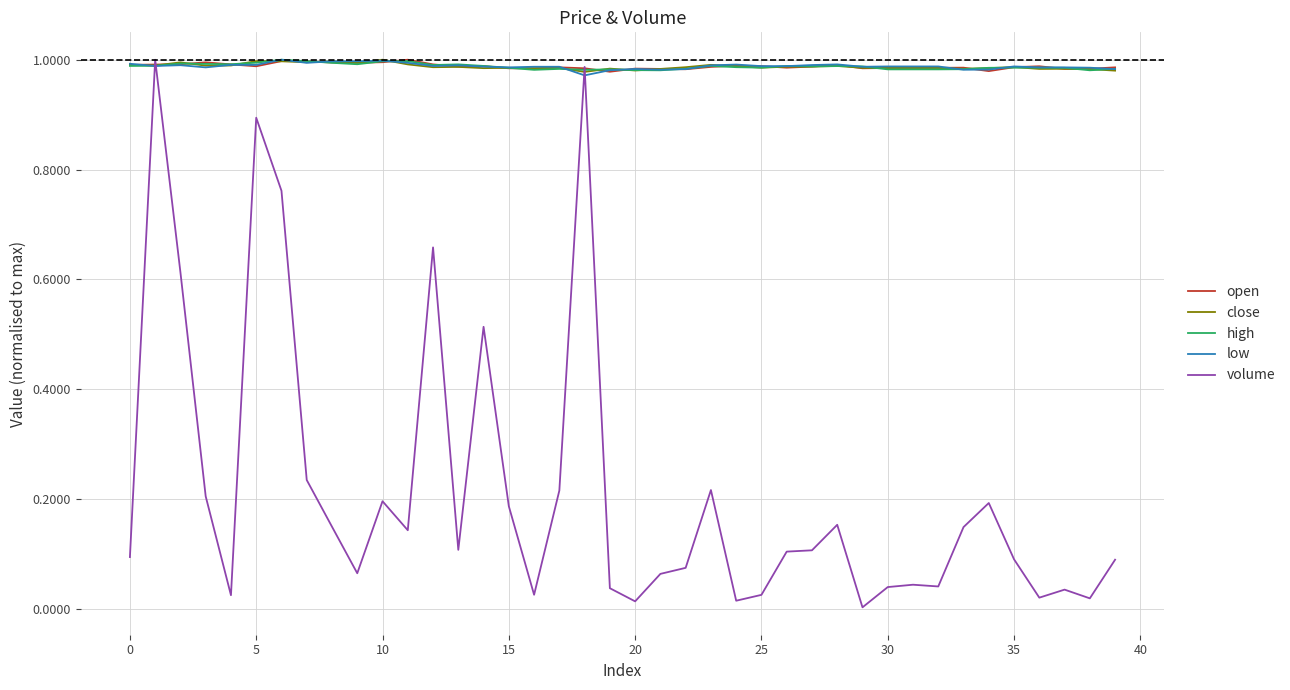

Which series has the largest range (max minus min)?

volume